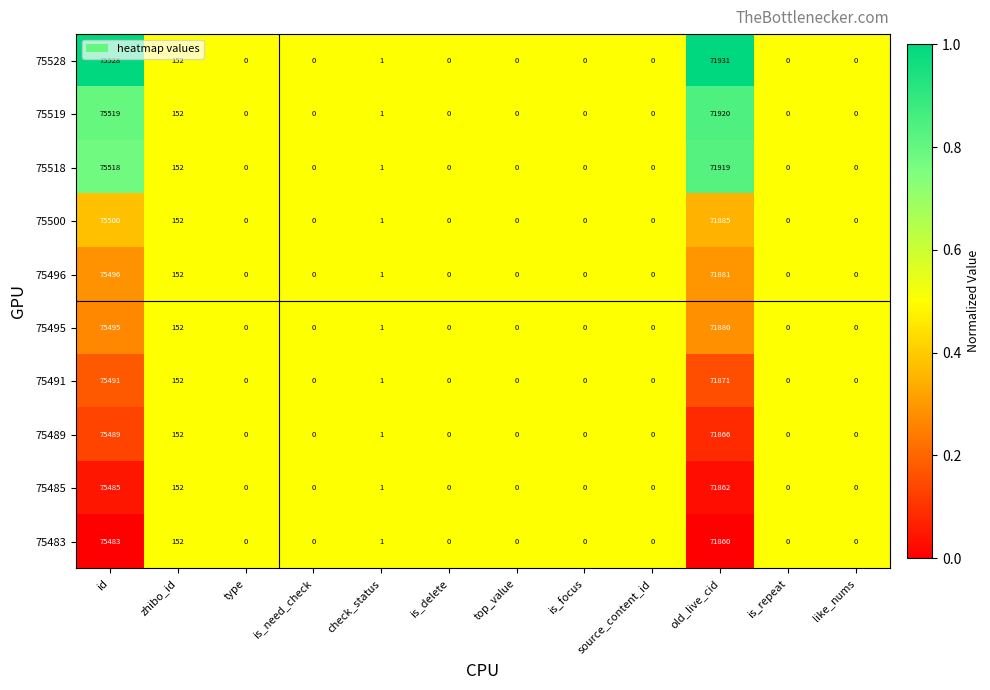

Between id and is_need_check, which series saw the biggest shift?

75528